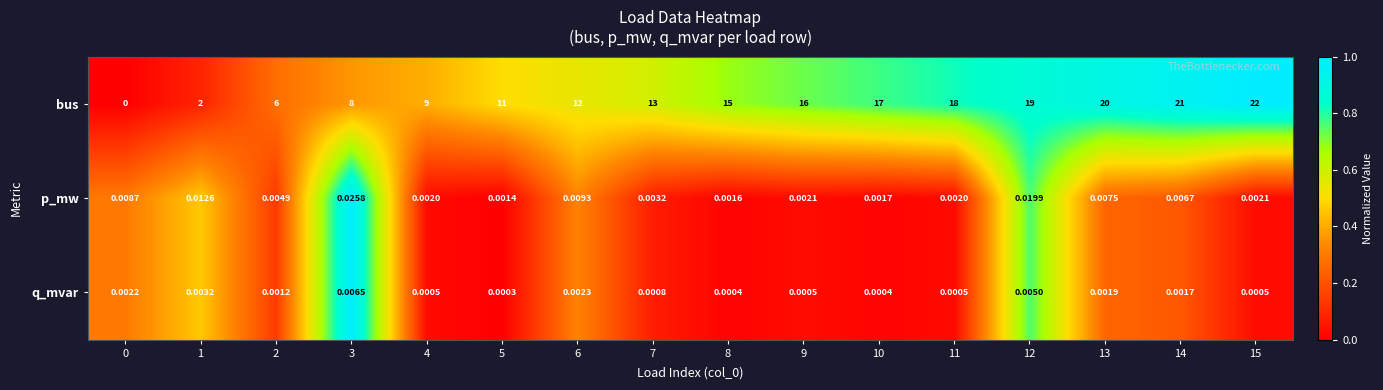

Which series has the largest total across all categories?

bus